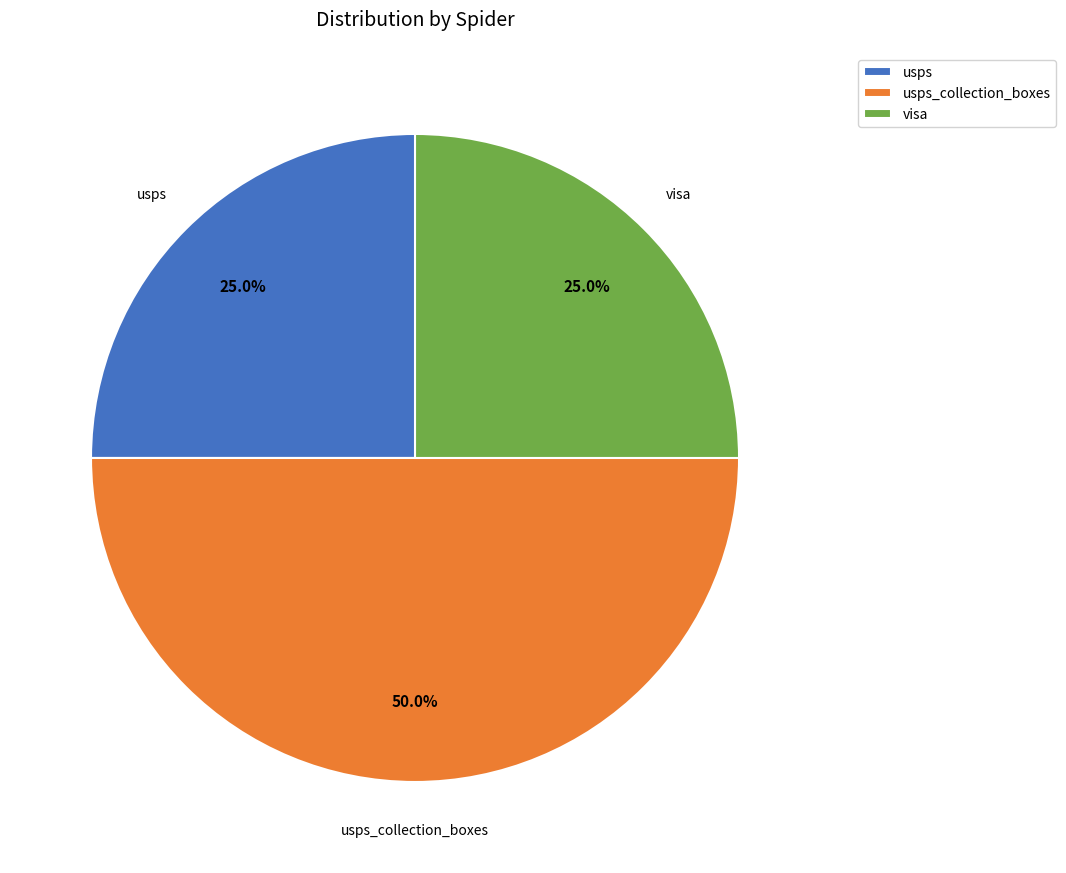

Does usps account for over 50% of the chart?

No